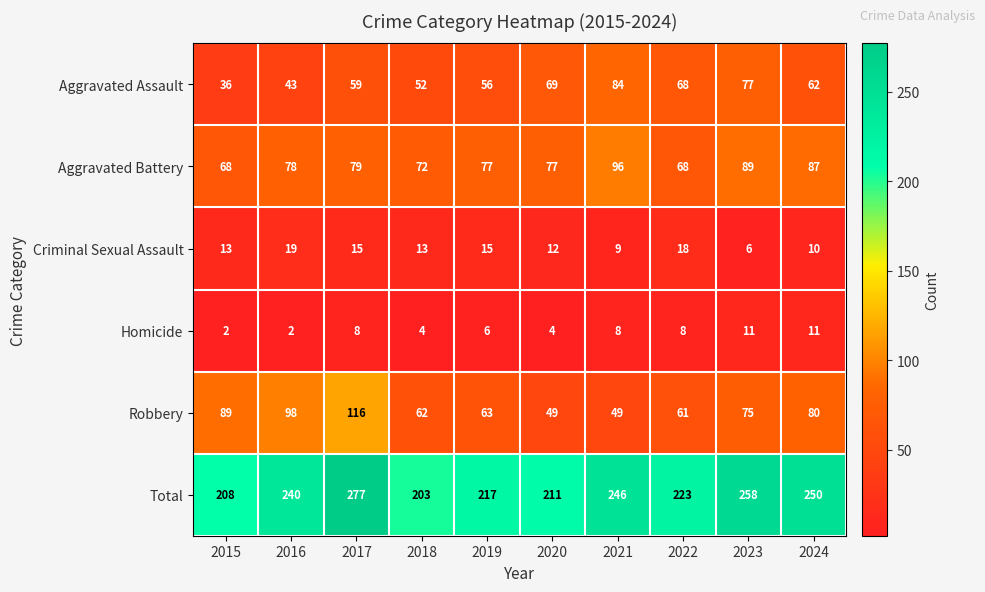

The Criminal Sexual Assault series shows 5 at 2019. True or false?

False